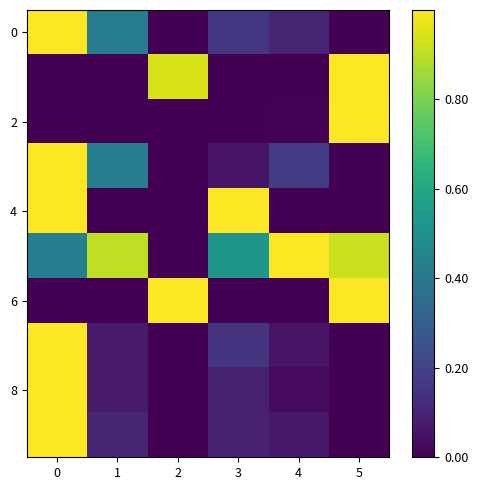

How many categories are shown in the chart?

6